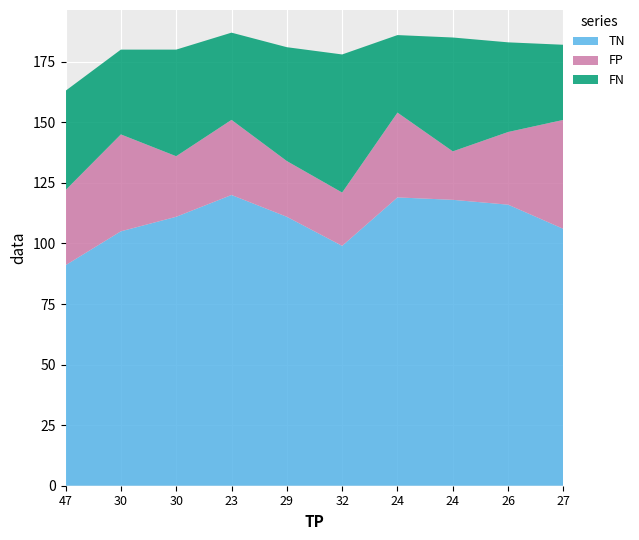

Reading left to right, extract all data points from this chart.

TN: 91	105	111	120	111	99	119	118	116	106
FP: 31	40	25	31	23	22	35	20	30	45
FN: 41	35	44	36	47	57	32	47	37	31